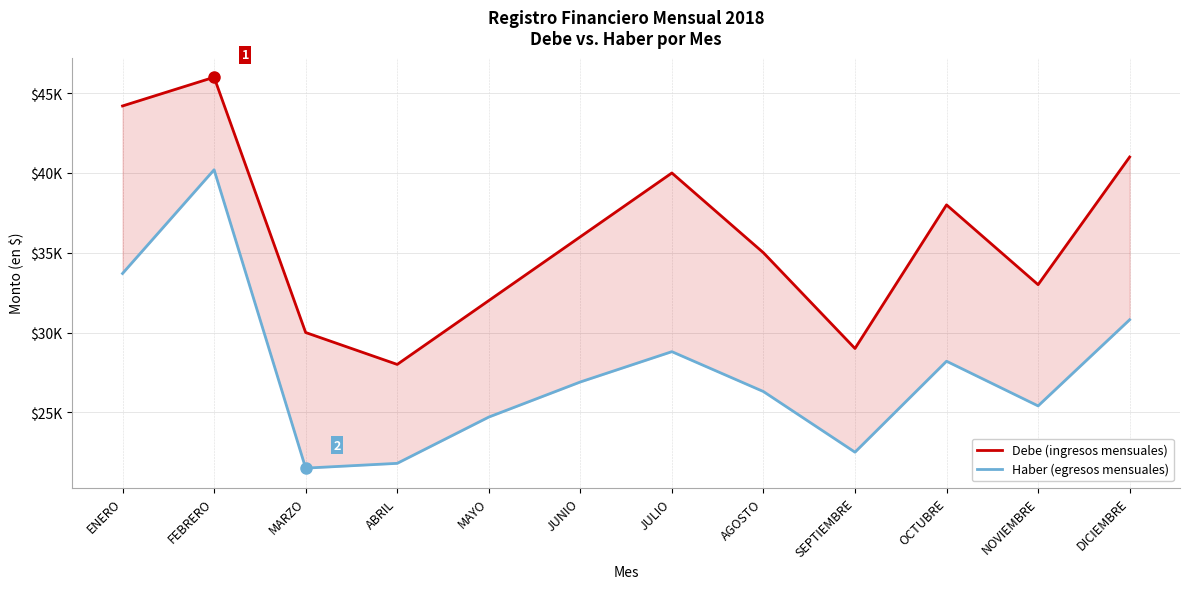

What is the total value across all series at SEPTIEMBRE?

51500